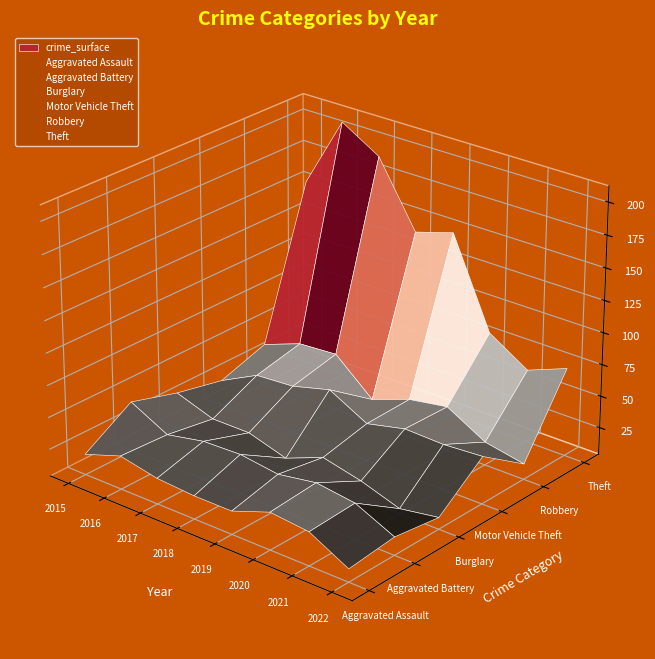

The value of Aggravated Battery at 2015 is -0.0. True or false?

False